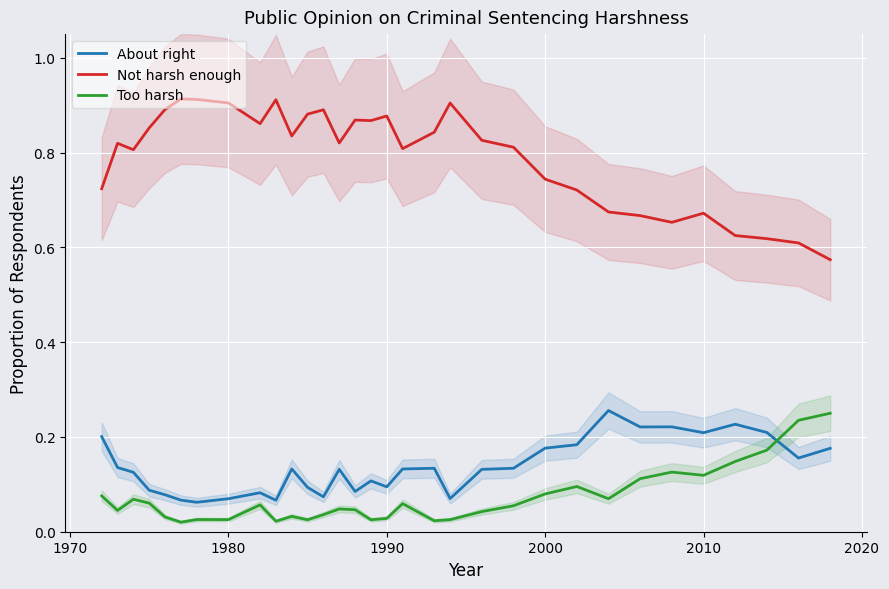

True or false: About right has a value of 0.2 at 2010.

True